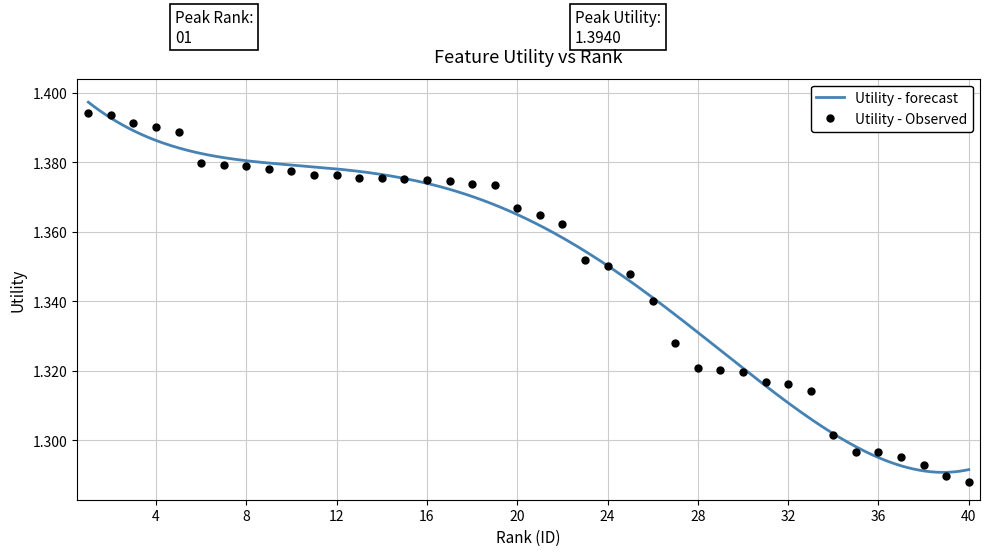

Reading right to left, what are all the values shown in this chart?

40=1.3	39=1.3	38=1.3	37=1.3	36=1.3	35=1.3	34=1.3	33=1.3	32=1.3	31=1.3	30=1.3	29=1.3	28=1.3	27=1.3	26=1.3	25=1.3	24=1.4	23=1.4	22=1.4	21=1.4	20=1.4	19=1.4	18=1.4	17=1.4	16=1.4	15=1.4	14=1.4	13=1.4	12=1.4	11=1.4	10=1.4	9=1.4	8=1.4	7=1.4	6=1.4	5=1.4	4=1.4	3=1.4	2=1.4	1=1.4